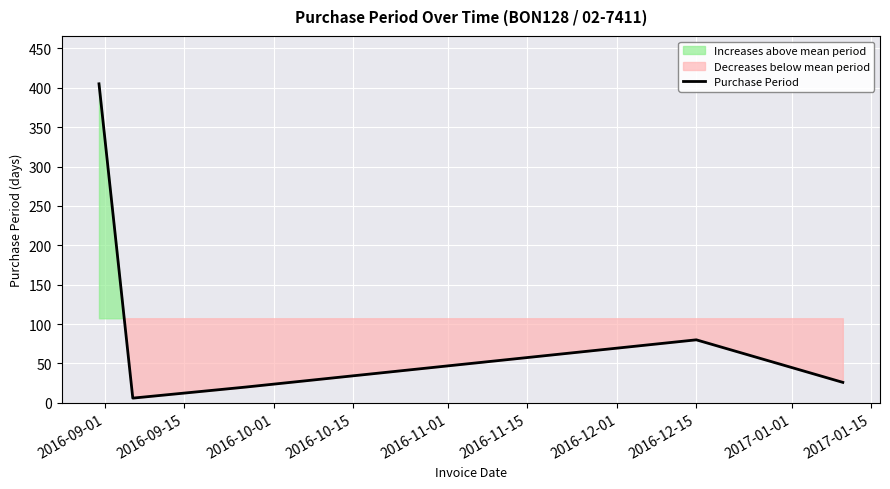

What is the sum of all values?

537